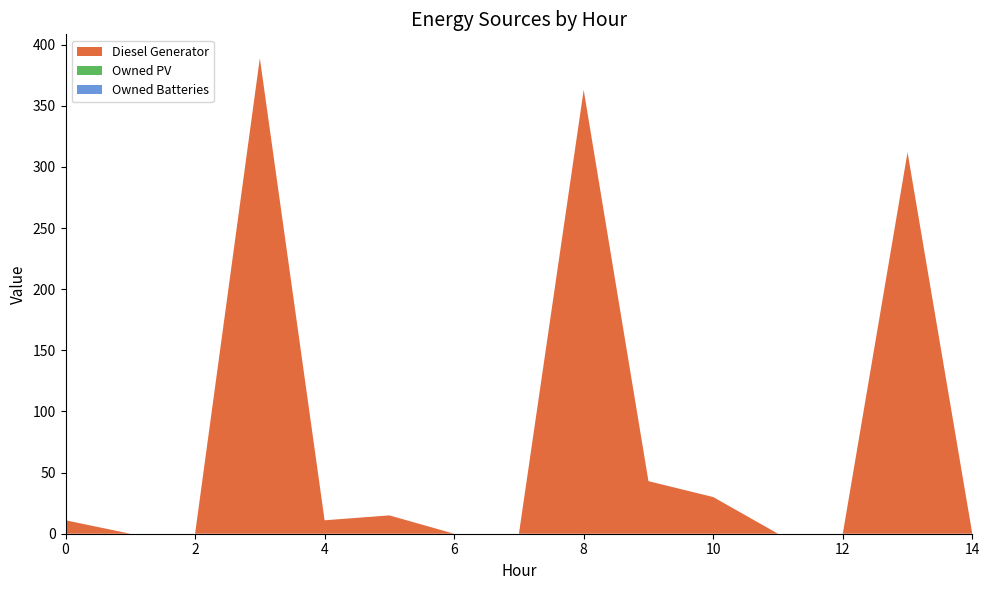

Reading left to right, what are all the values shown in this chart?

Diesel Generator: 0=11	1=0	2=0	3=389	4=11	5=15	6=0	7=0	8=363	9=43	10=30	11=0	12=0	13=312	14=0
Owned PV: 0=0	1=0	2=0	3=0	4=0	5=0	6=0	7=0	8=0	9=0	10=0	11=0	12=0	13=0	14=0
Owned Batteries: 0=0	1=0	2=0	3=0	4=0	5=0	6=0	7=0	8=0	9=0	10=0	11=0	12=0	13=0	14=0